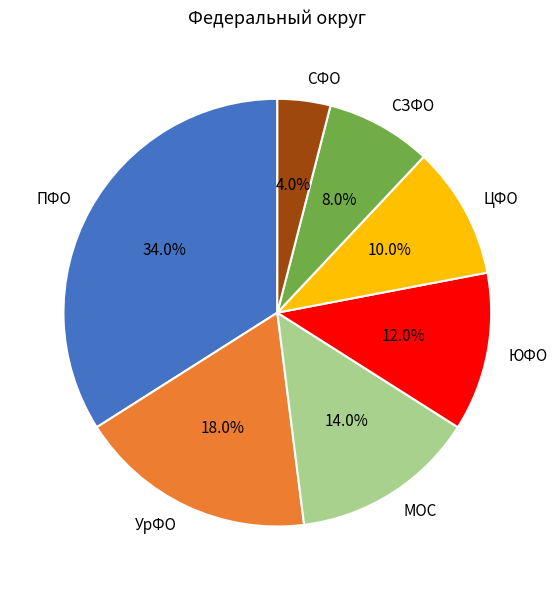

Combined, do СЗФО and СФО account for over 50%?

No